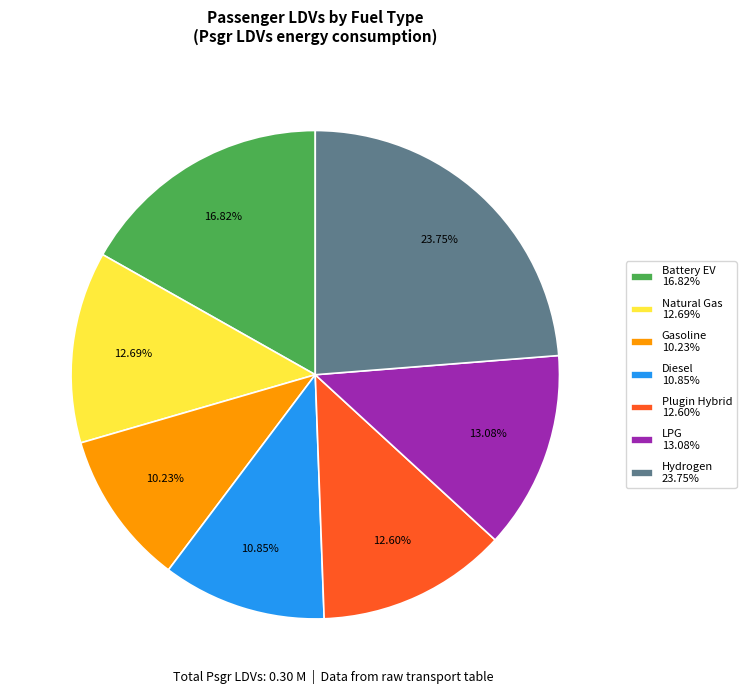

Does Battery EV 16.82% represent more than half of the total?

No